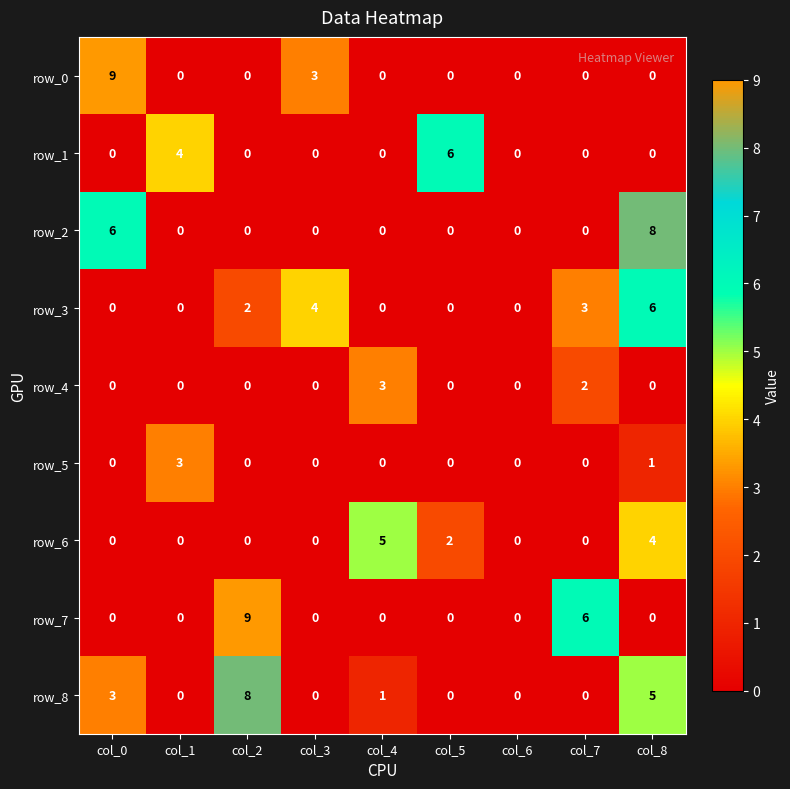

Where is row_6 nearest to the value 2?

col_5